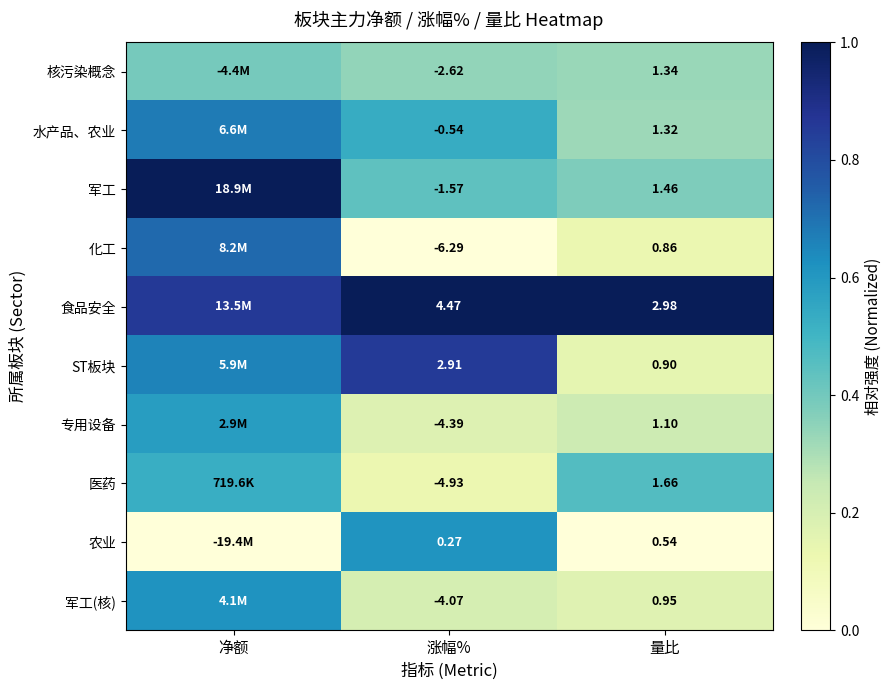

Is the value of 核污染概念 at 涨幅% greater than the value of 医药 at 涨幅%?

Yes